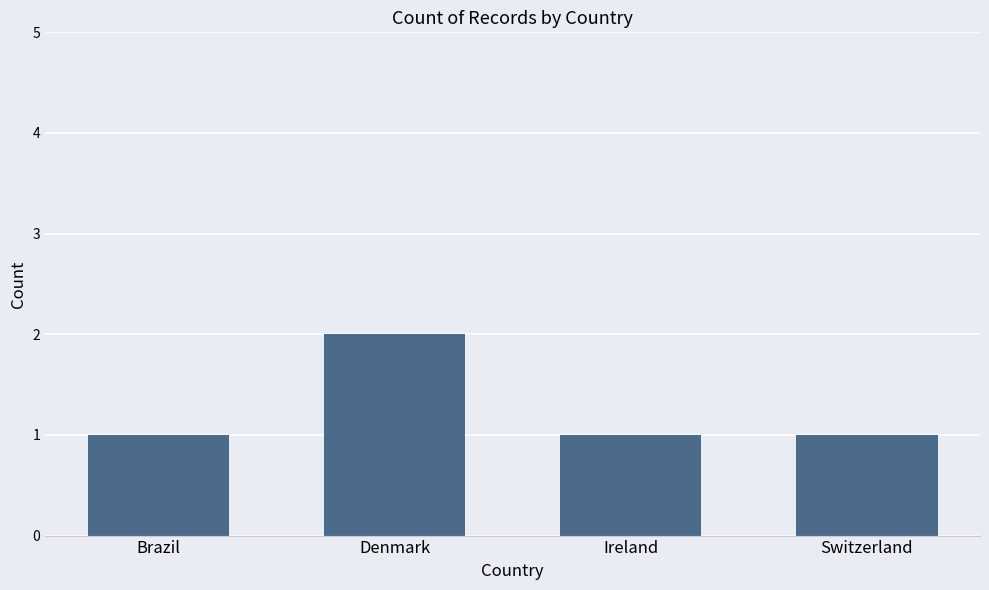

At which category does the chart reach its peak across all series?

Denmark